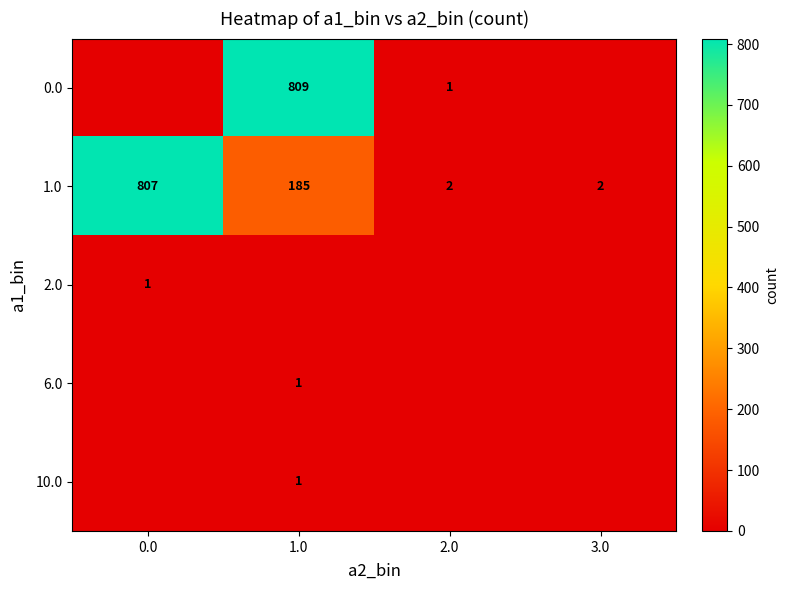

At which category is the sum across all series the highest?

1.0